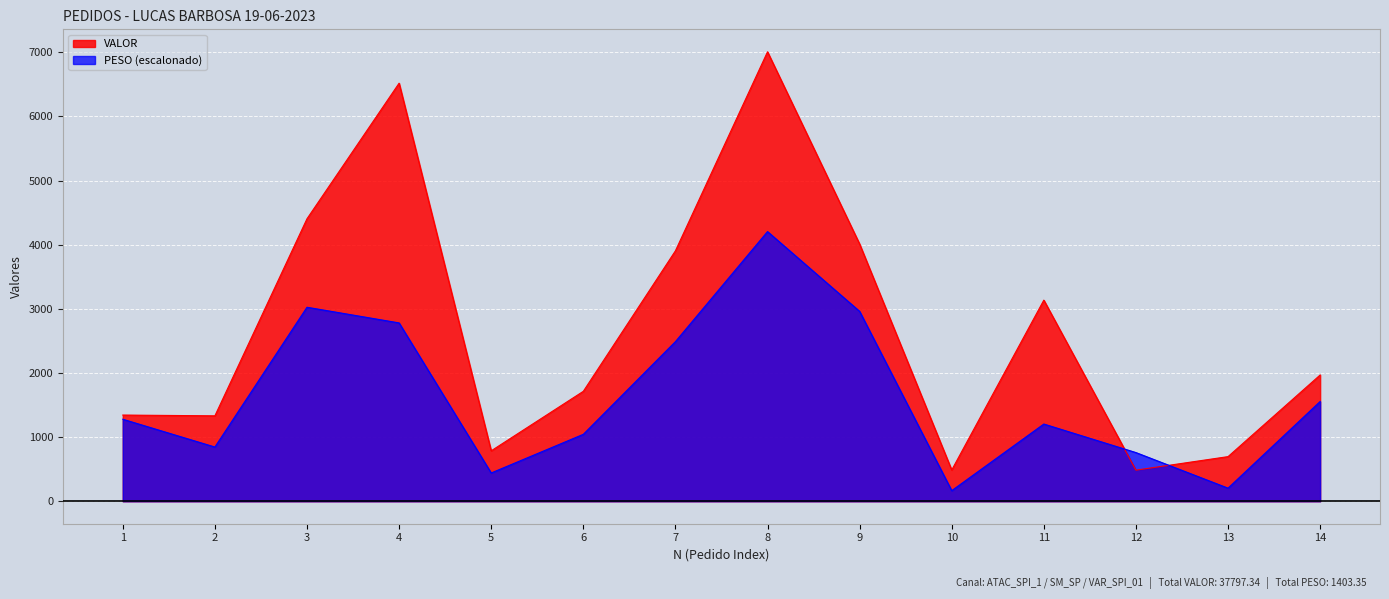

Does the chart display data point markers on the line(s)?

No